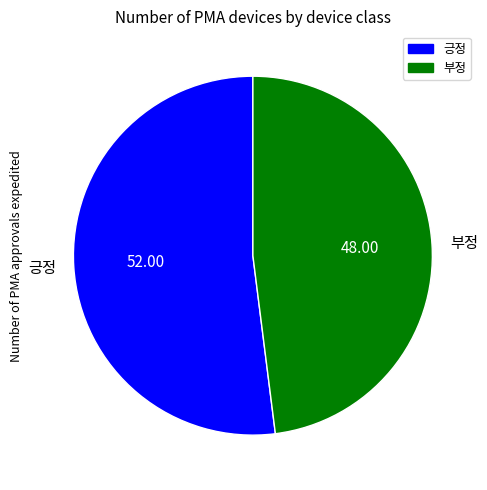

Which category has the smallest portion of the pie?

부정